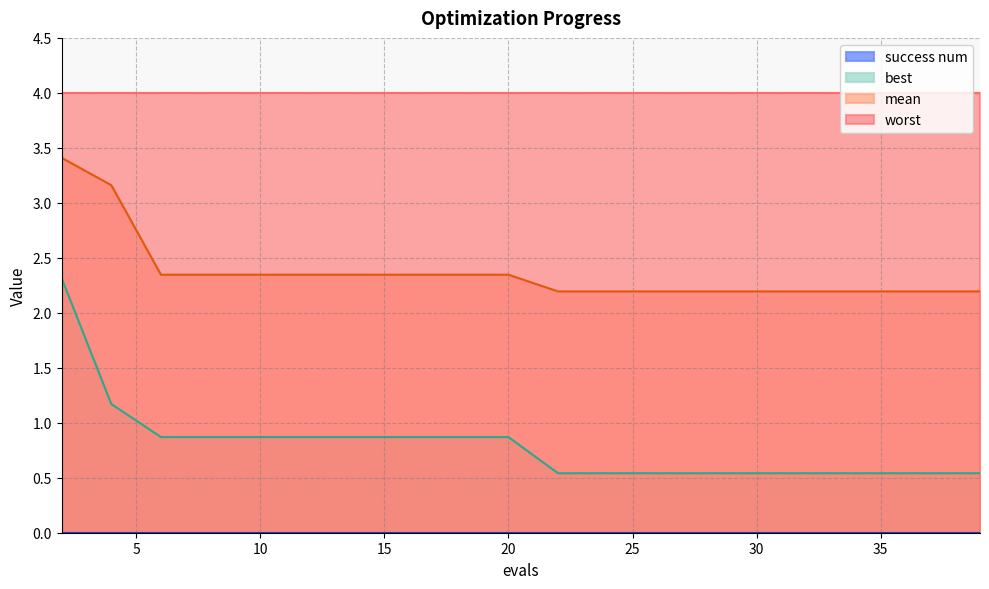

What is the difference between the second highest and minimum values in the best series?

0.6